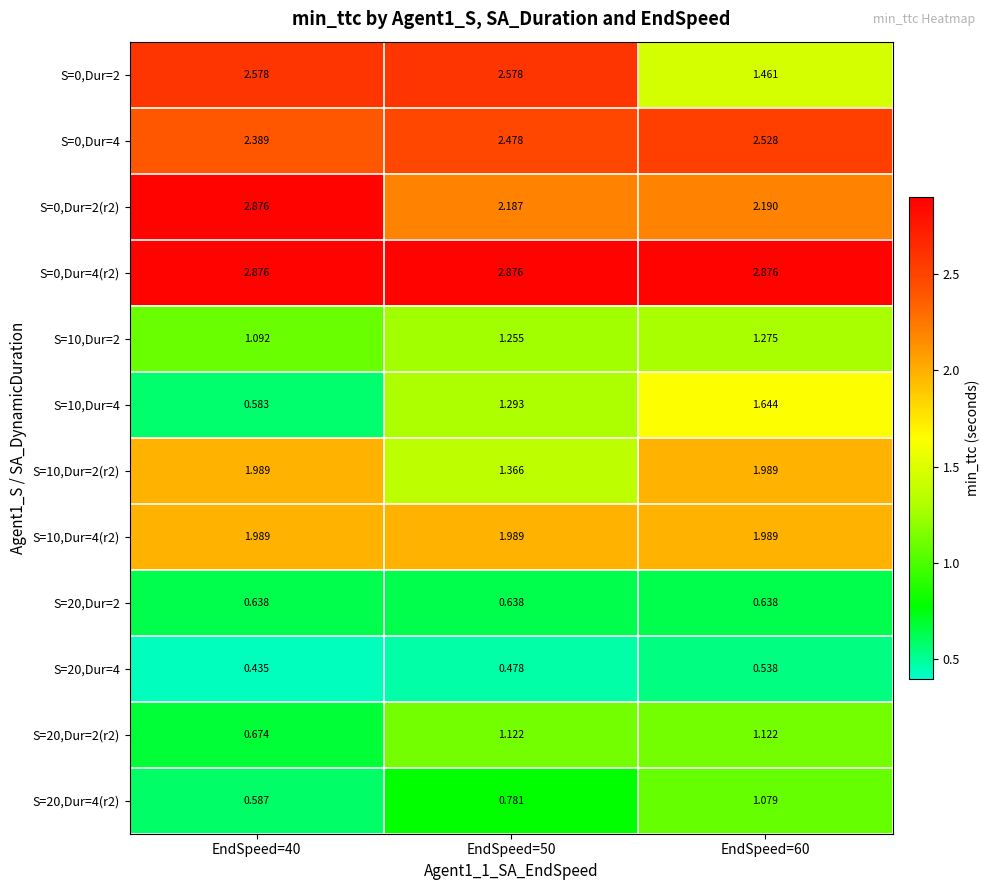

Is the value of S=0,Dur=2(r2) at EndSpeed=40 greater than the value of S=20,Dur=4(r2) at EndSpeed=50?

Yes